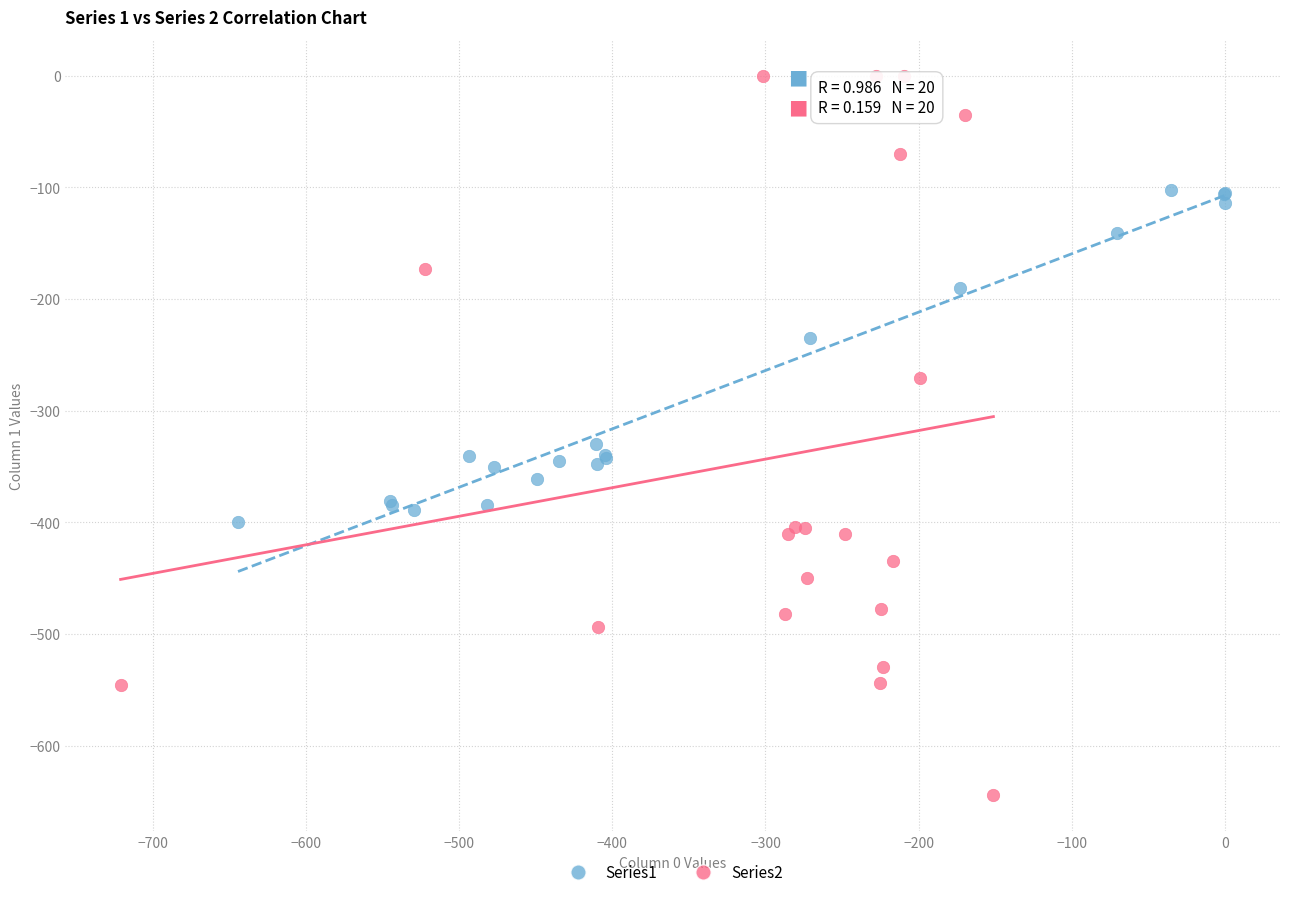

Which series contains the lowest Y value?

Series2